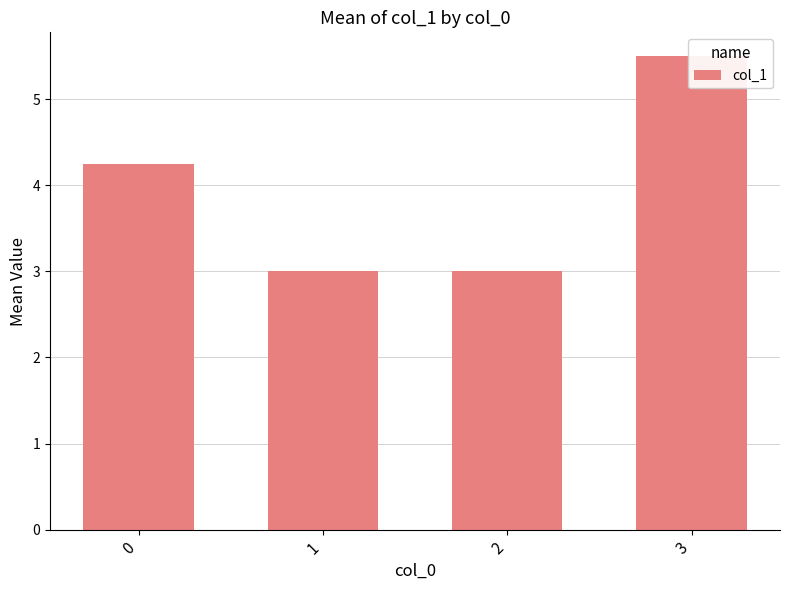

What is the change in value from 1 to 3?

+2.5